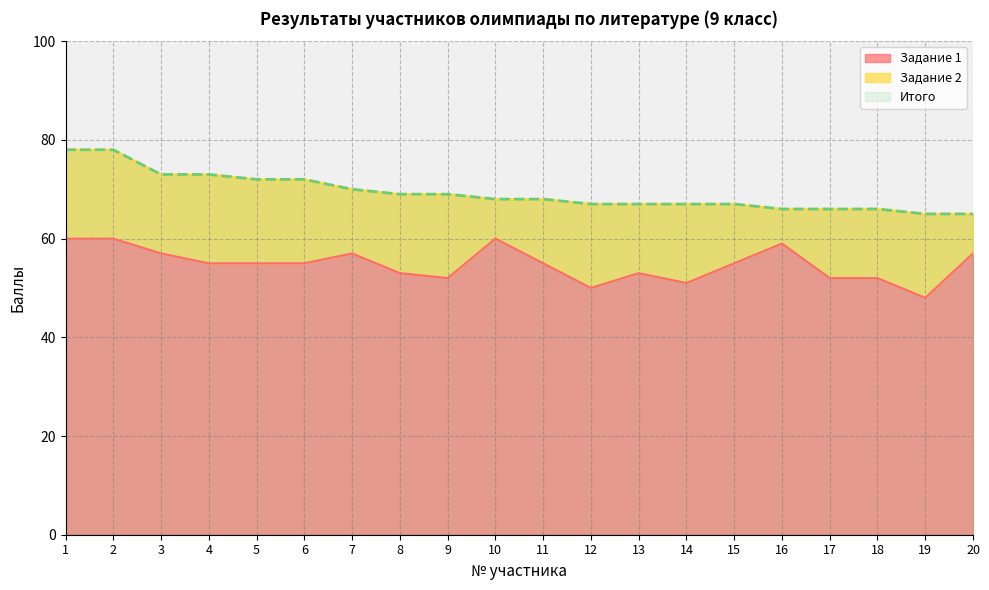

True or false: Итого and Задание 1 intersect in this chart.

False